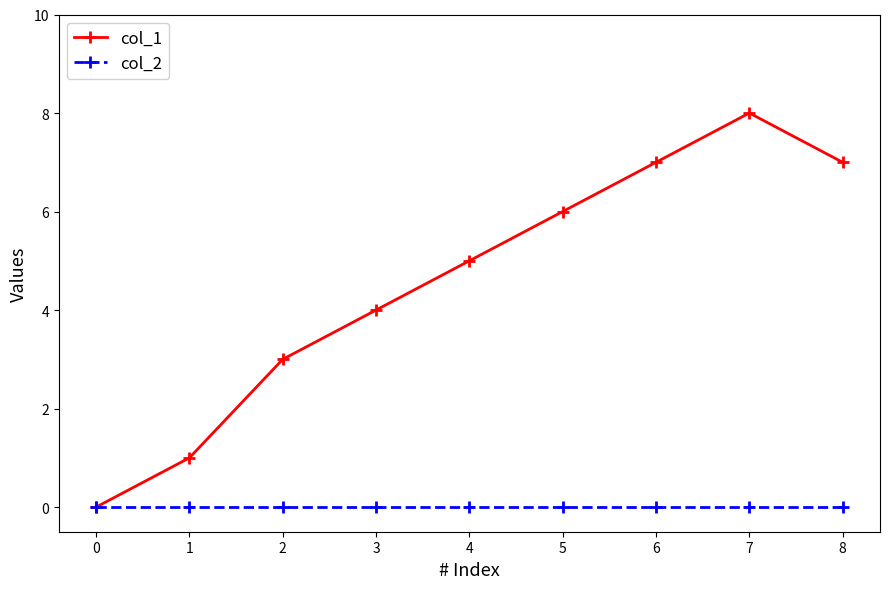

Reading right to left, transcribe all the data shown in this chart.

col_1: 7	8	7	6	5	4	3	1	0
col_2: 0	0	0	0	0	0	0	0	0